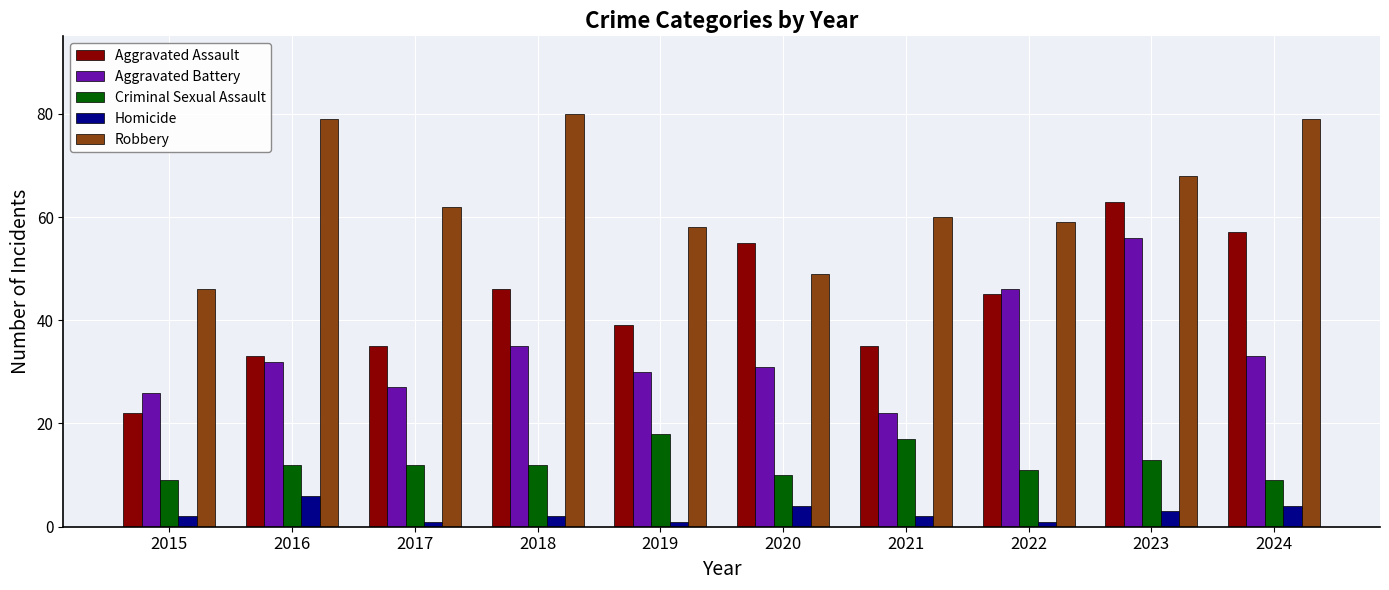

How many bars are there in total?

50